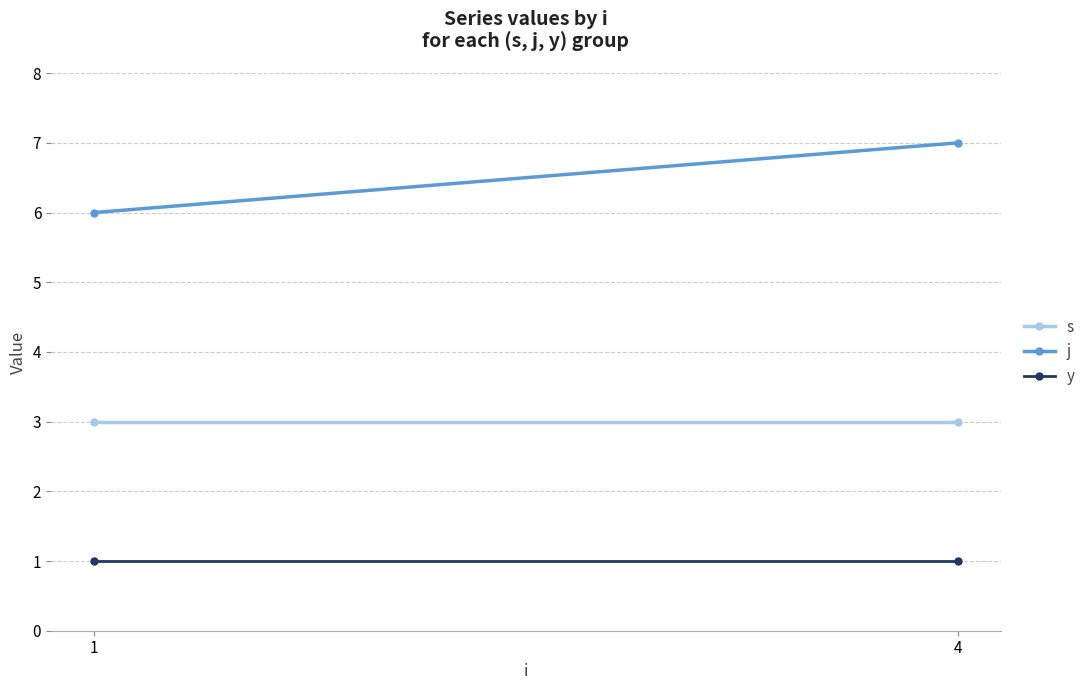

The j series shows 3 at 4. True or false?

False